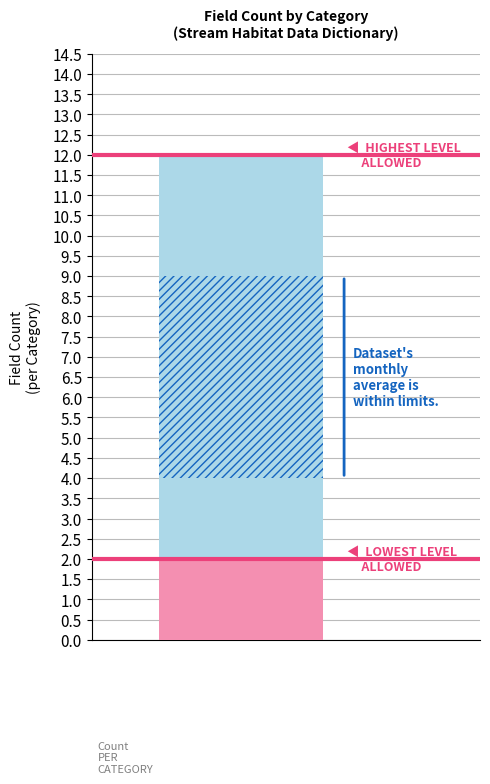

What is the value of the Lowest Level Line bar at the 1st from the left?

2